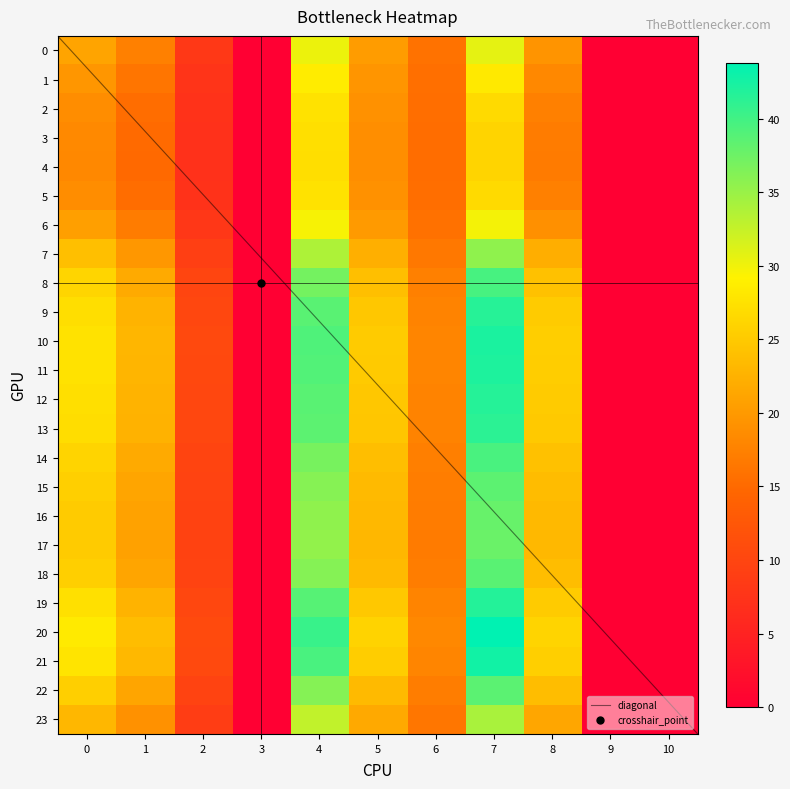

At which category is the sum across all series the highest?

7